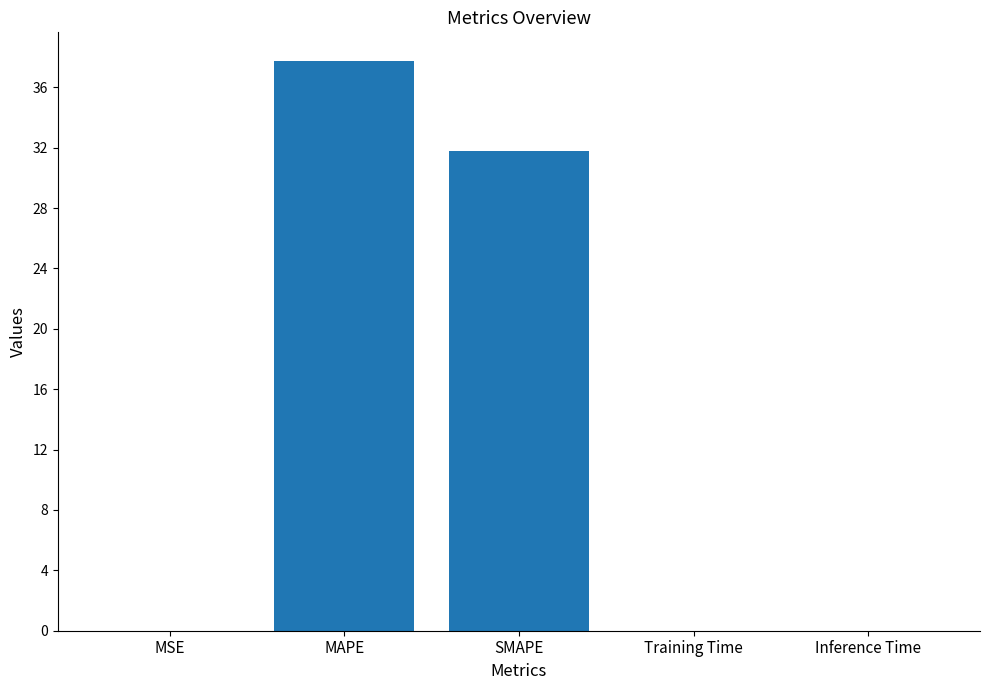

What is the greatest value displayed?

37.8